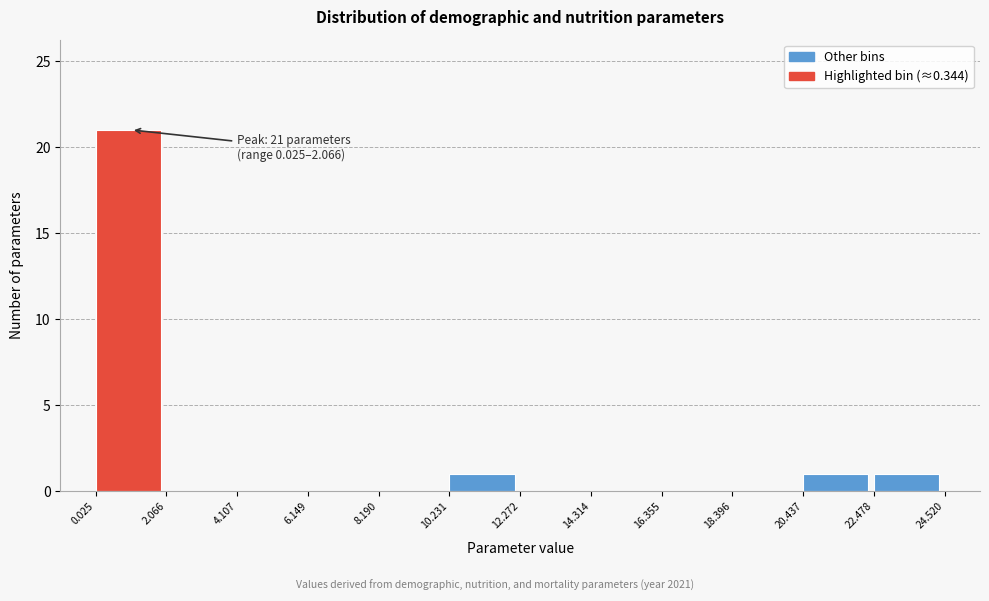

Over which range of the x-axis is the bar tallest?

0.025 to 2.066